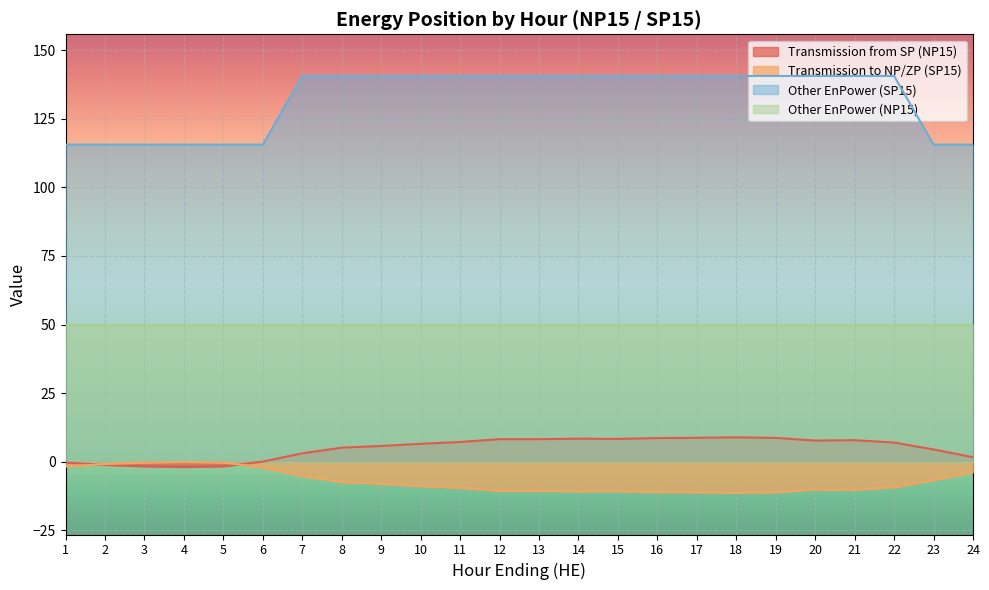

What is the spread (max minus min) of values at 3?

117.2